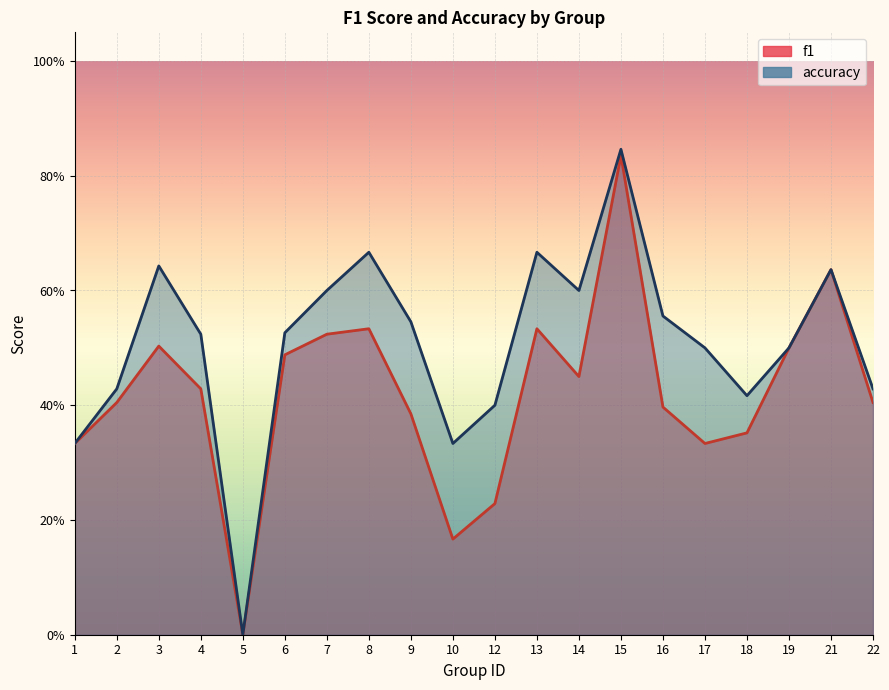

True or false: f1 and accuracy cross at least once.

False